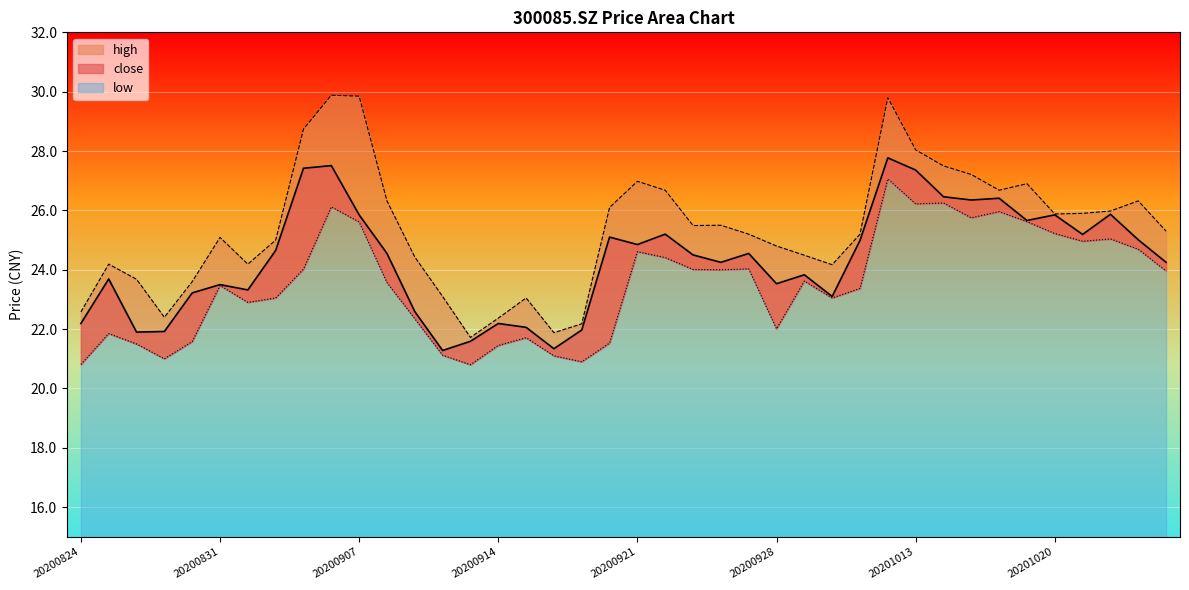

Is the value of close at 20201015 greater than the value of high at 20200903?

No